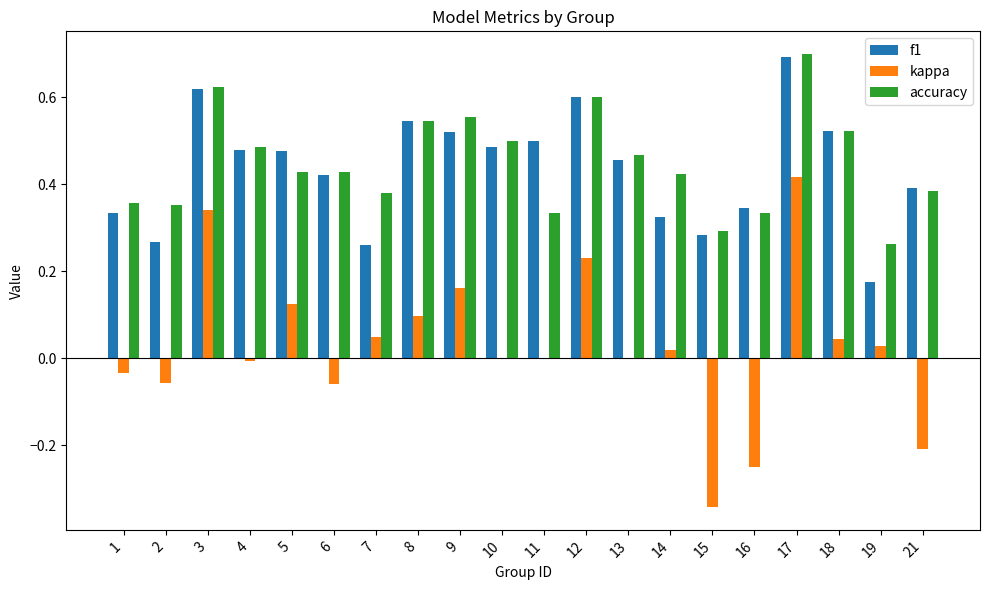

At which label does accuracy reach its peak?

17